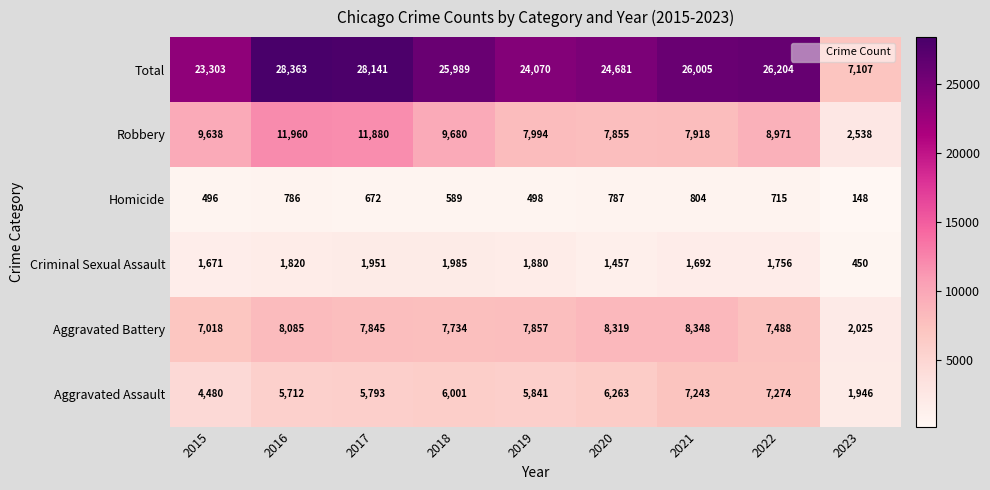

The Robbery series shows 8971 at 2022. True or false?

True